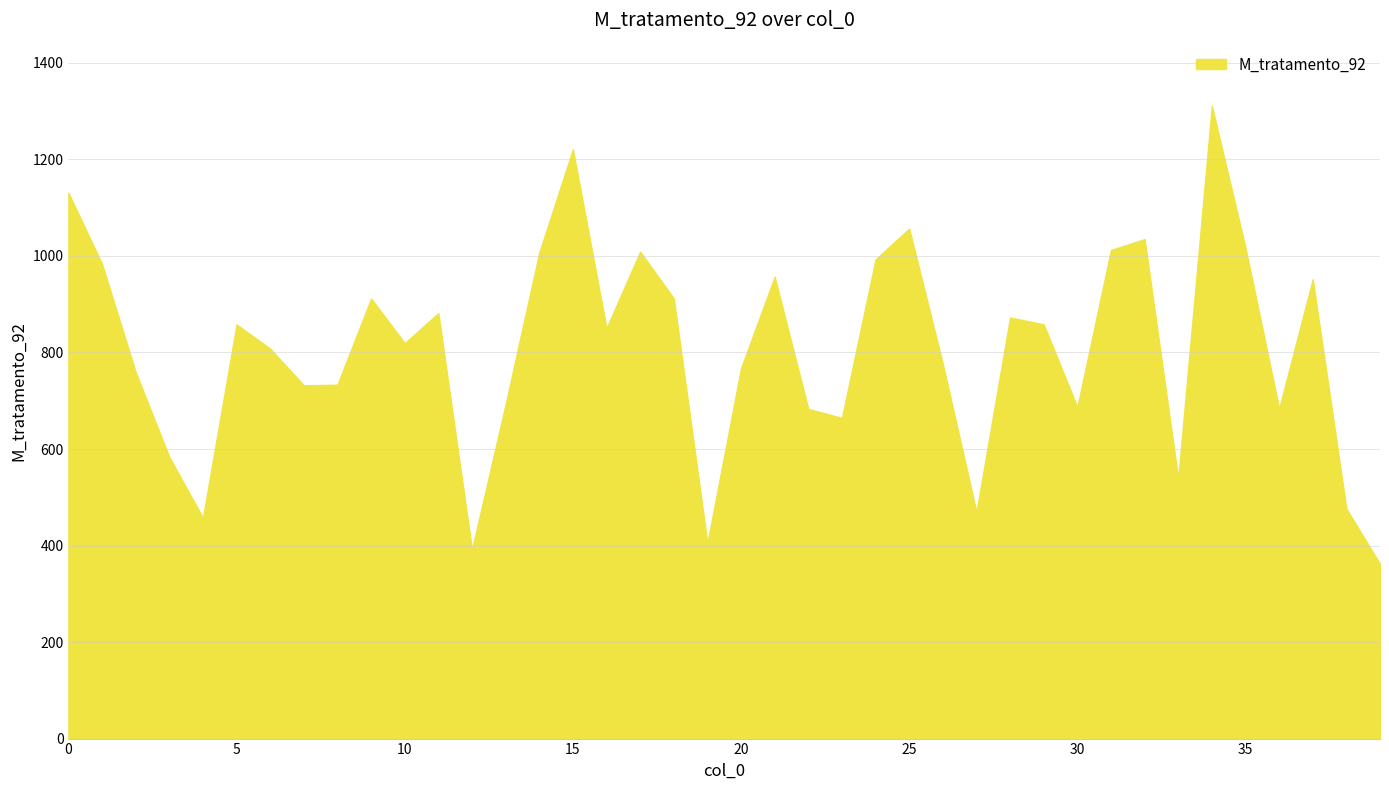

What is the difference between the maximum and minimum values?

949.0